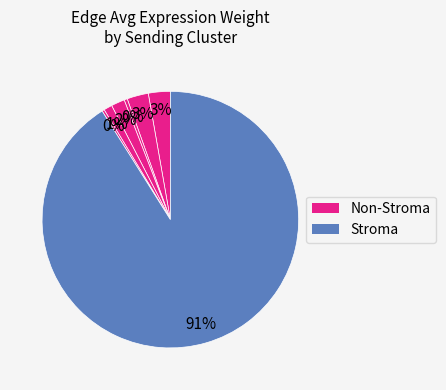

How many segments does this pie chart have?

7